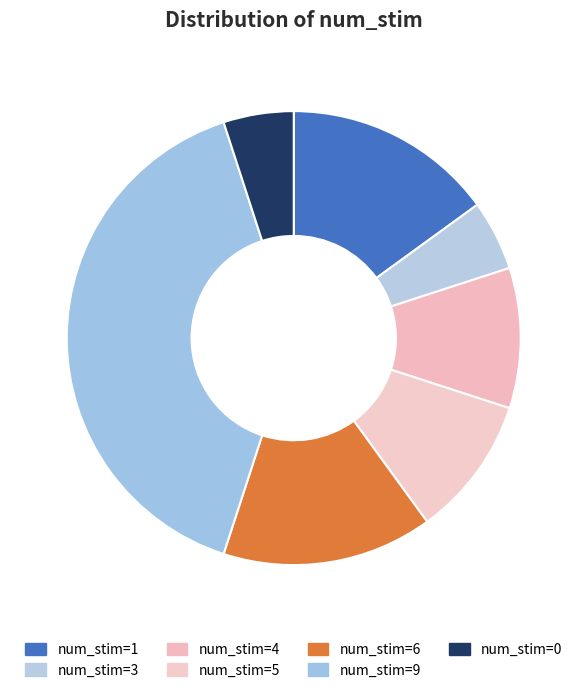

Is there any slice that represents more than half of the pie?

No